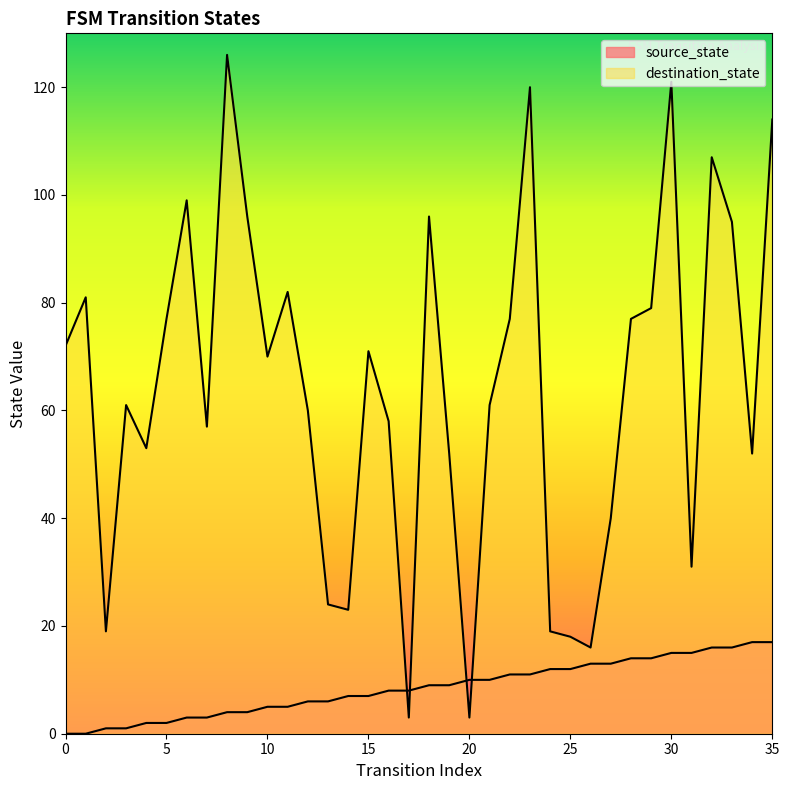

What is the greatest value displayed?

126